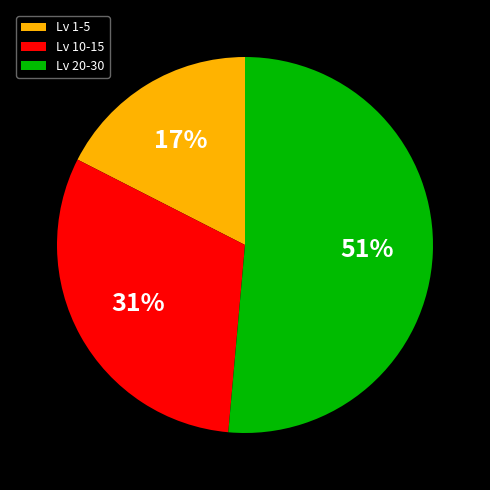

How many segments does this pie chart have?

3